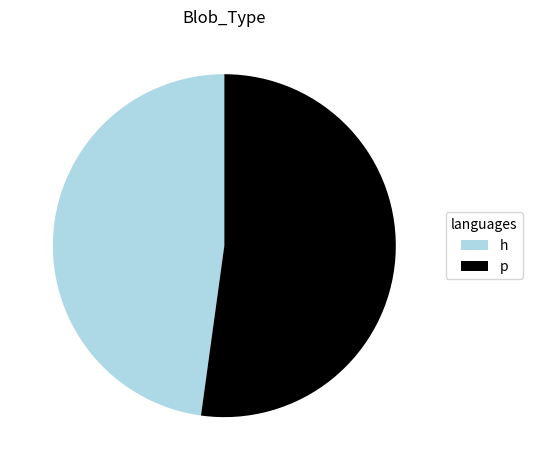

The h slice represents 35% of the pie. True or false?

False